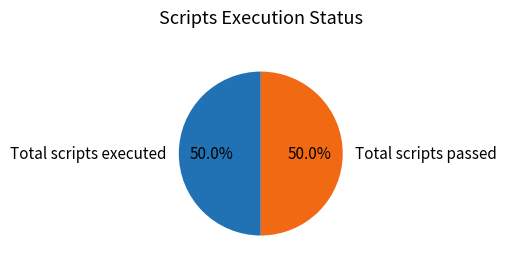

To the nearest percent, what is the average slice percentage?

50%